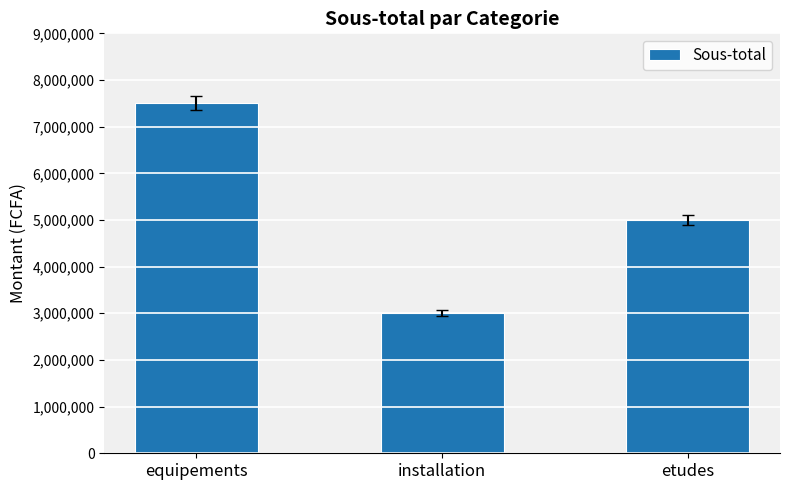

List the labels in order of value, largest first.

equipements, etudes, installation